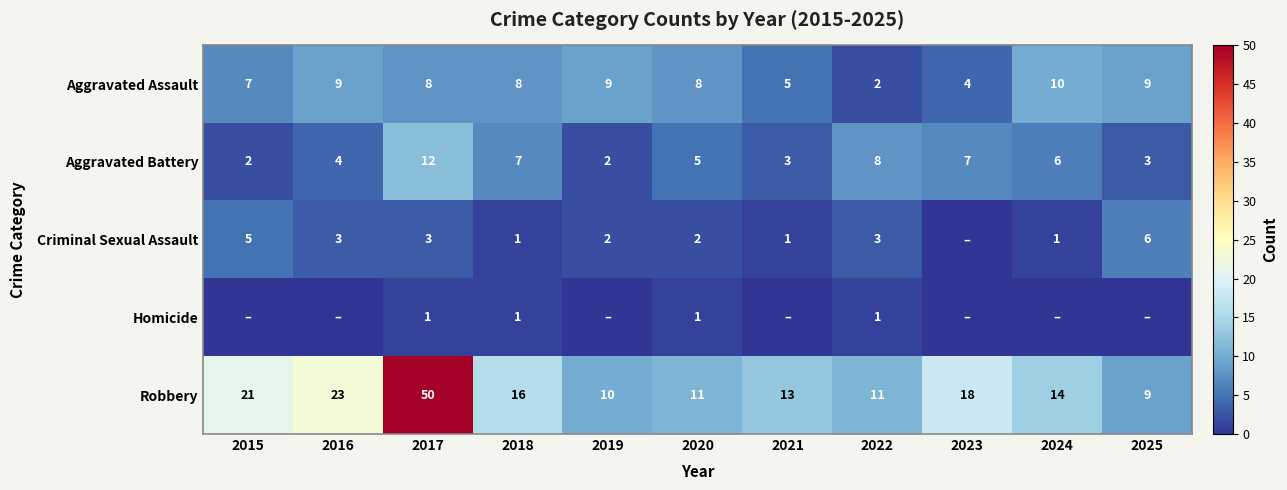

How many categories are shown in the chart?

11